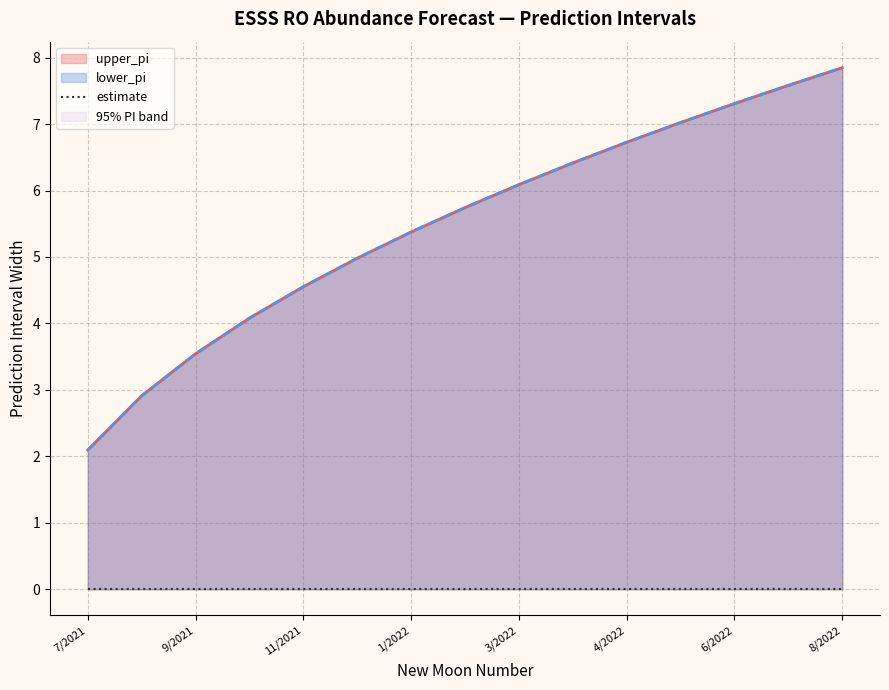

What is the value of the upper_pi point at the 8th from the left?

5.7